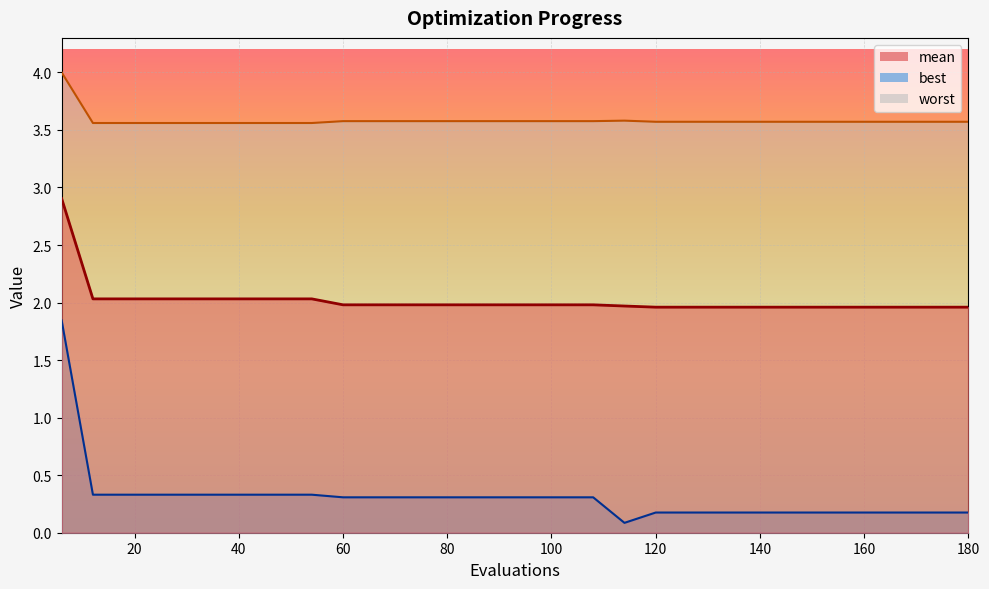

Is the value of mean_line at 27 greater than the value of worst_line at 18?

No